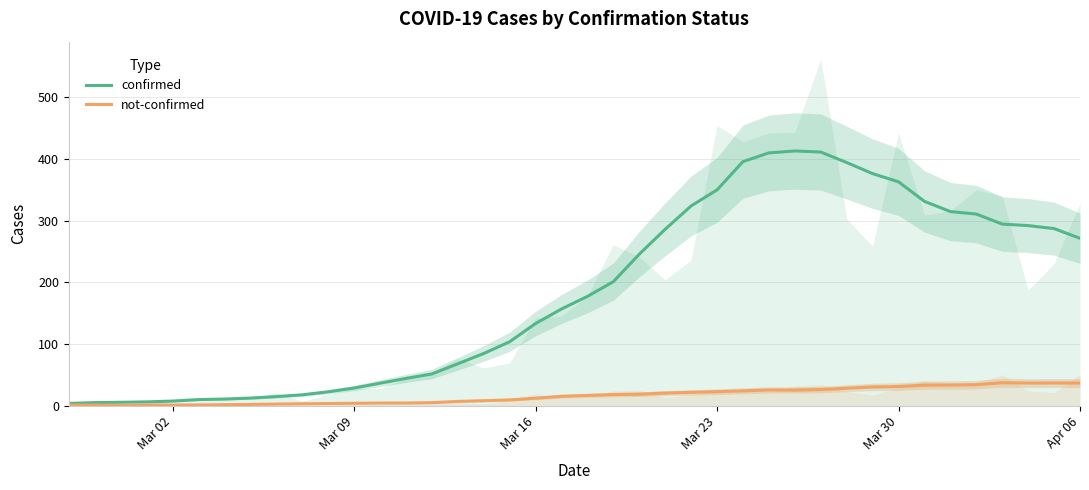

What is the maximum value for confirmed?

412.9